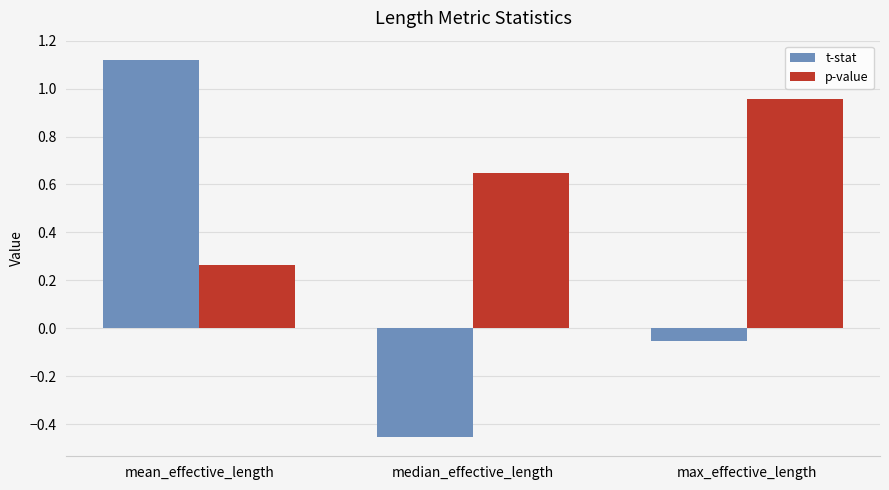

What position from the left is max_effective_length?

3